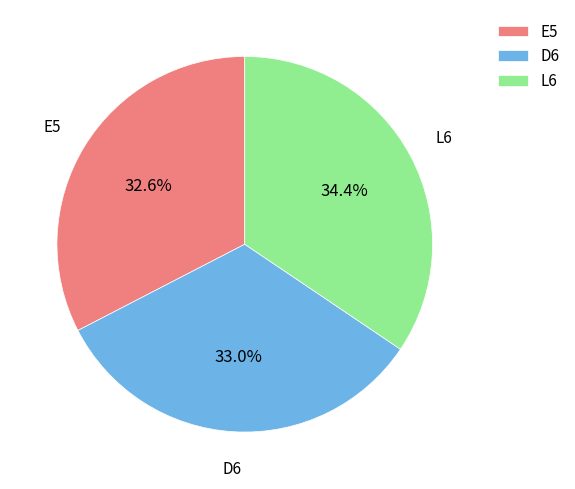

Do D6 and E5 together represent more than half of the pie?

Yes